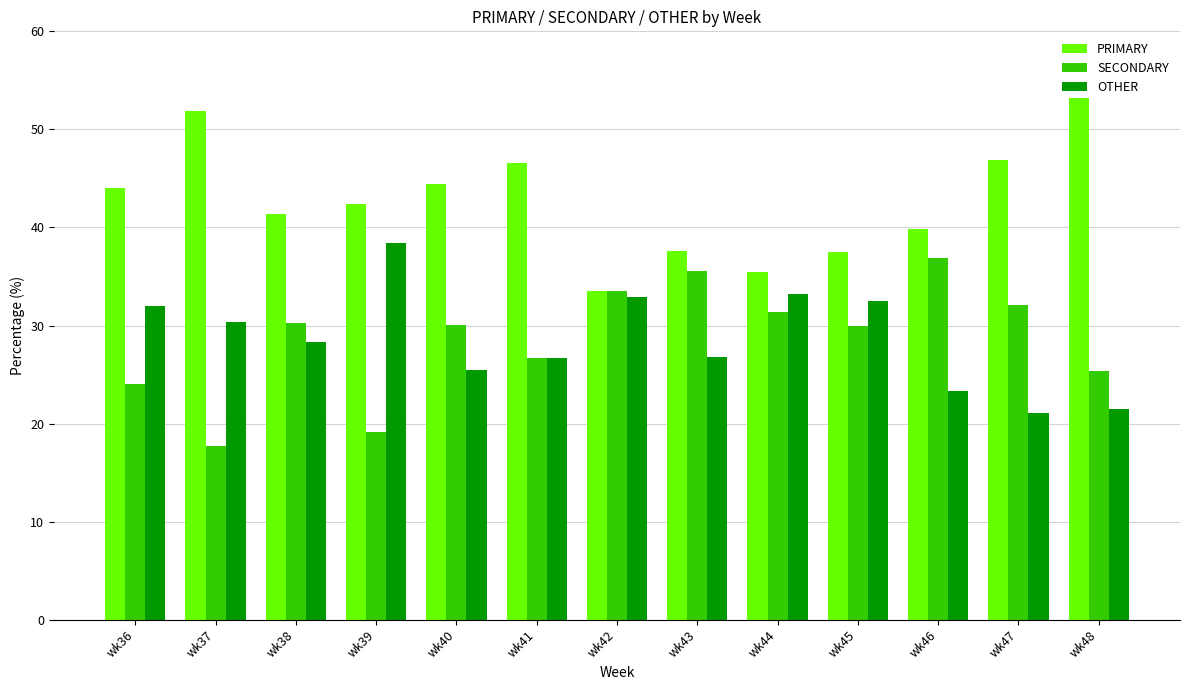

The OTHER series shows 31.8 at wk48. True or false?

False